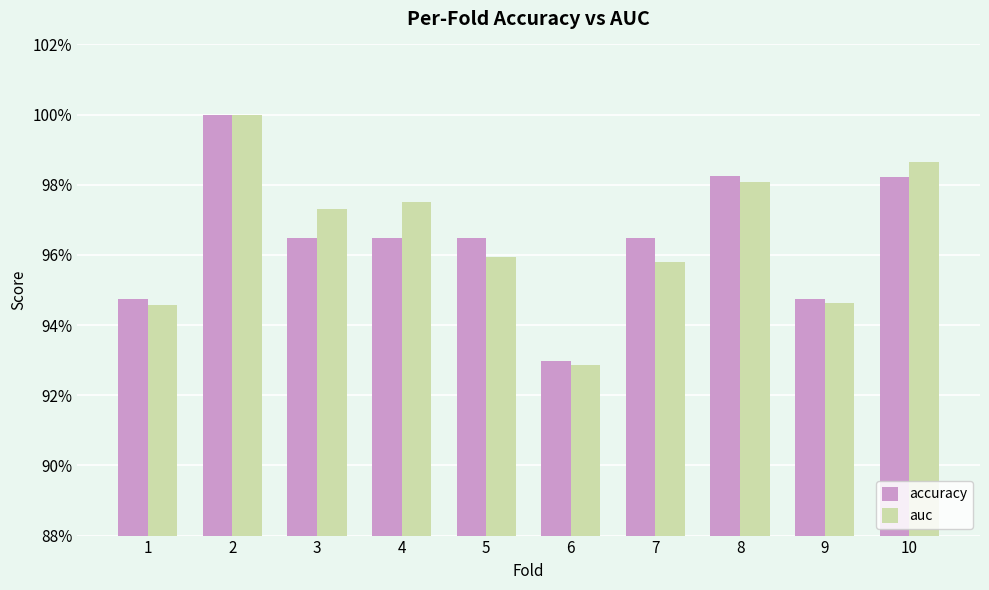

What are all the series names shown in the legend?

accuracy, auc